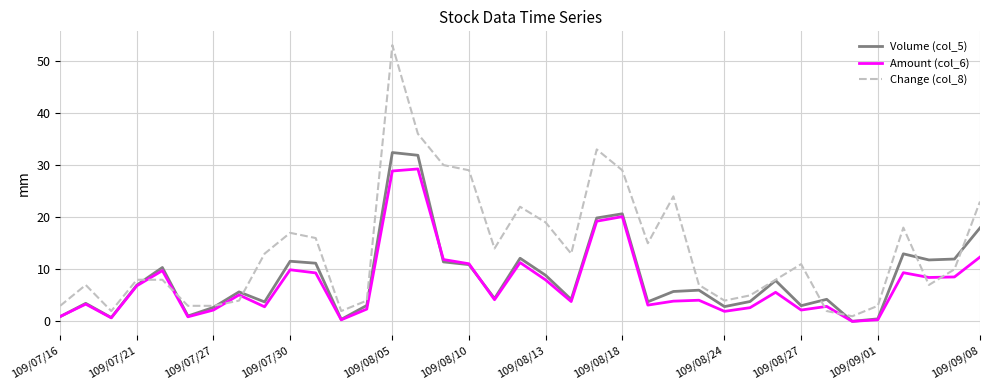

Which series has the largest total across all categories?

Change (col_8)